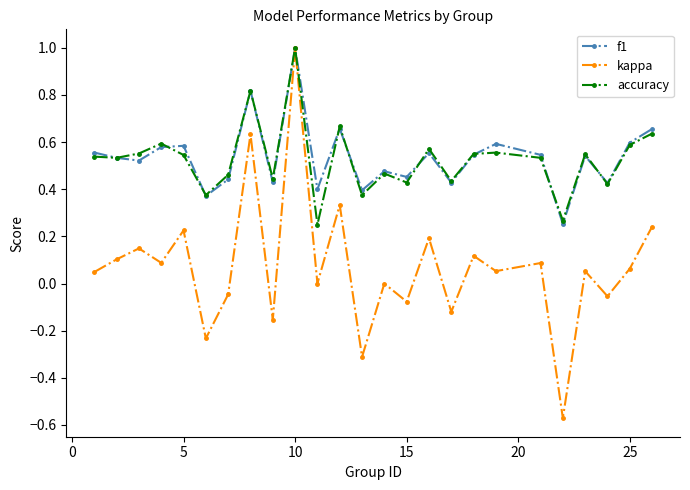

What is the maximum value shown in the chart?

1.0